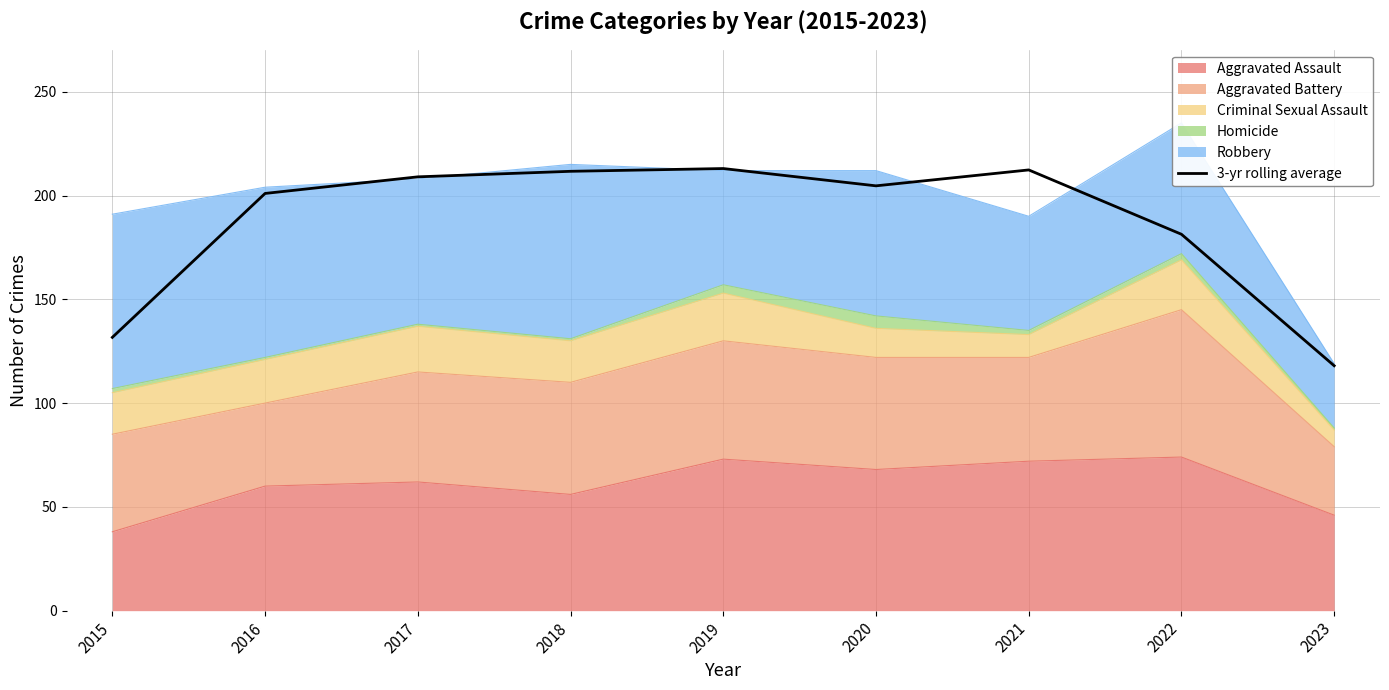

How many interior local peaks (higher than both neighbors) does the data have?

2